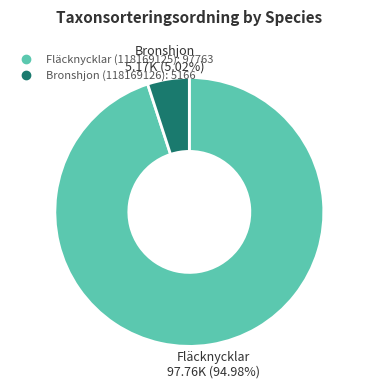

True or false: Bronshjon (118169126) accounts for 12% of the total.

False